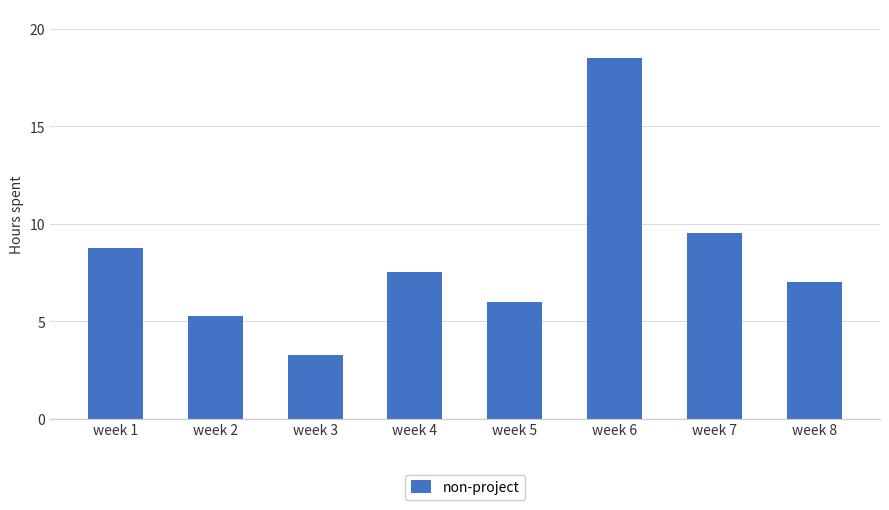

Is it true that the value at week 3 is 3.2?

True